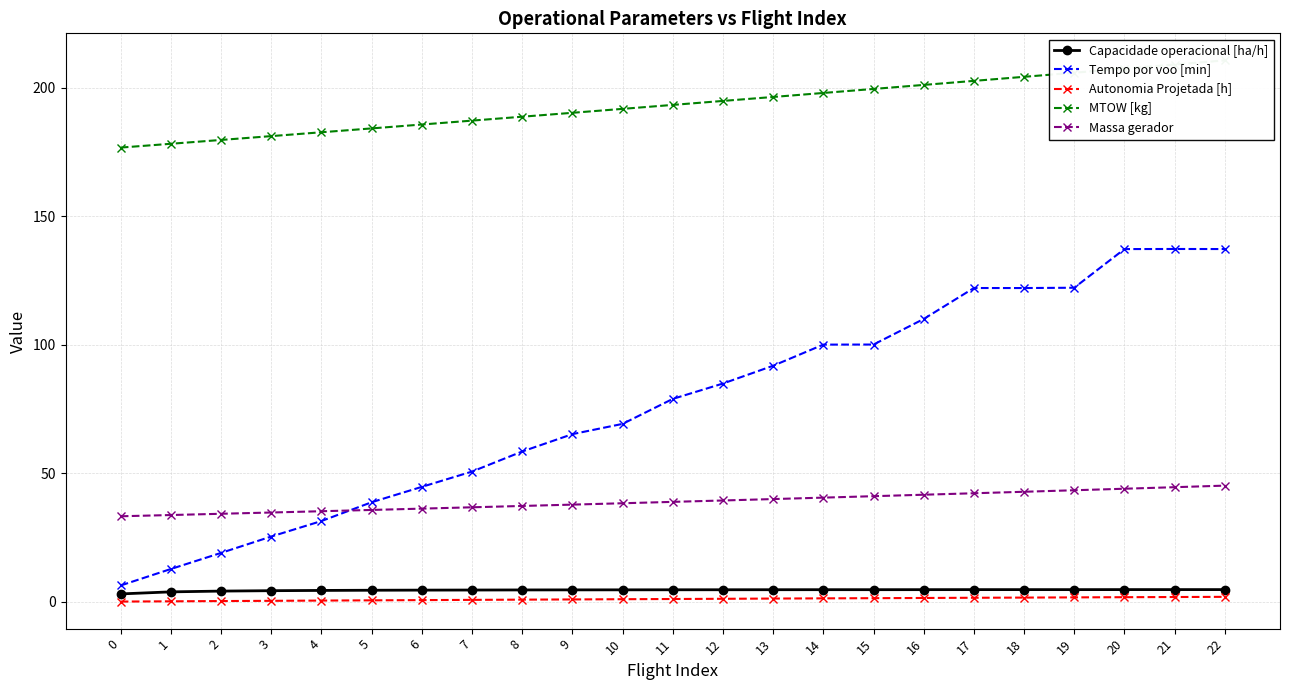

What is the average value of the Tempo por voo [min] series?

76.8